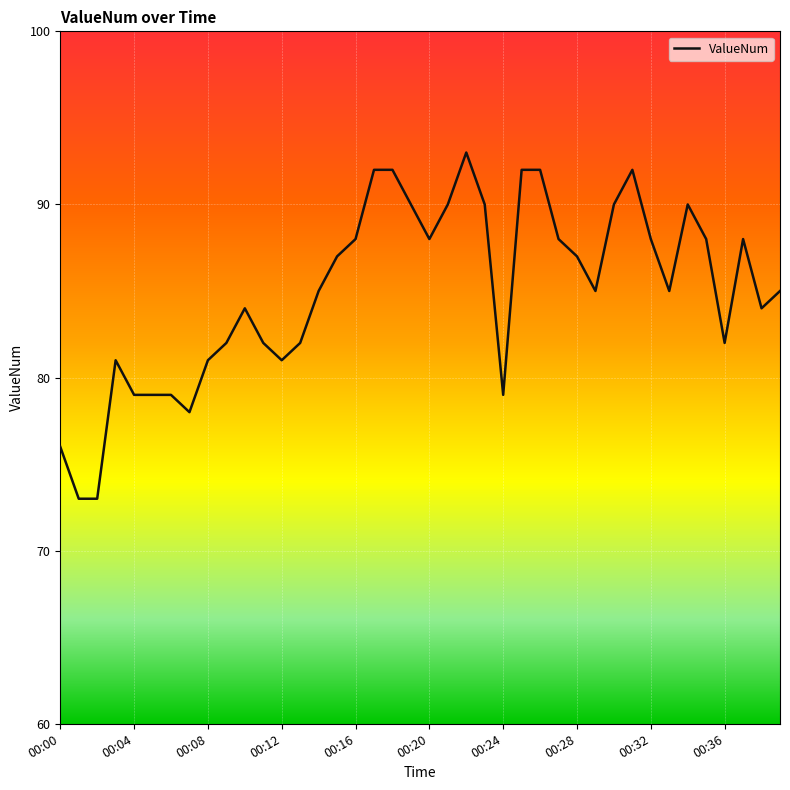

What is the difference between the maximum and minimum values?

20